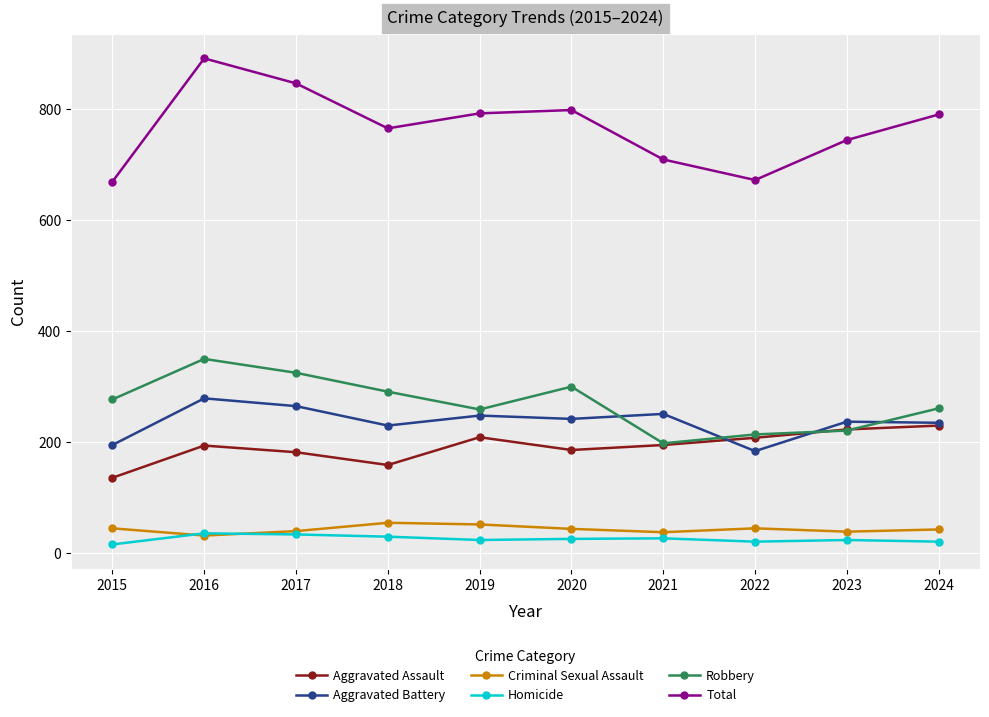

What is the minimum value for Robbery?

198